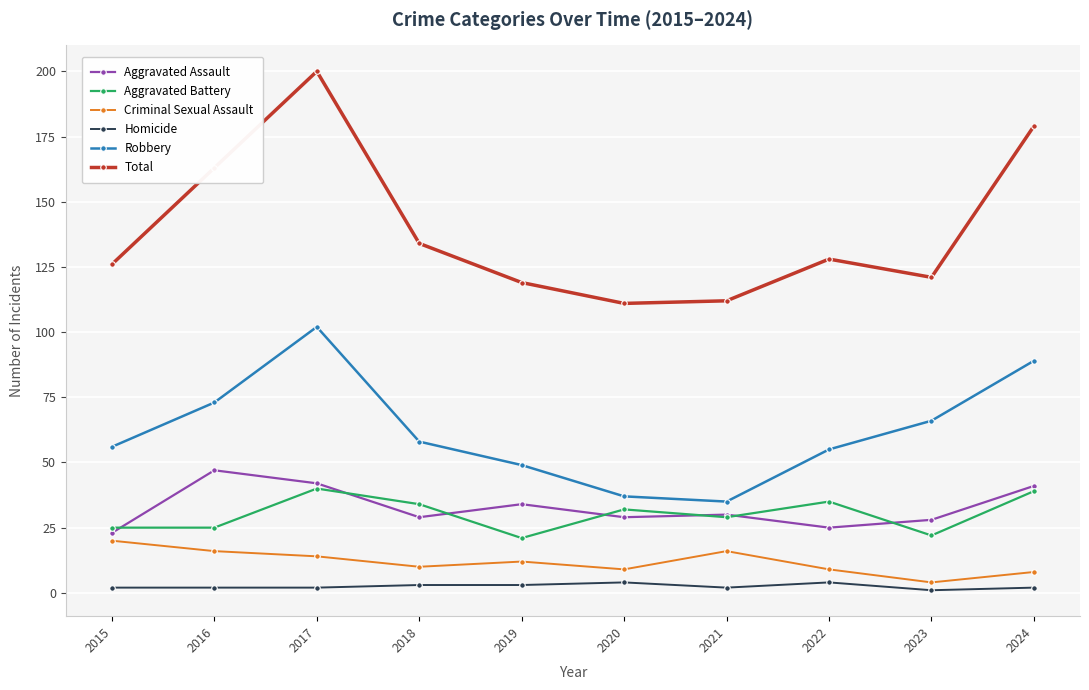

What is the difference between the highest and lowest values at 2021?

110